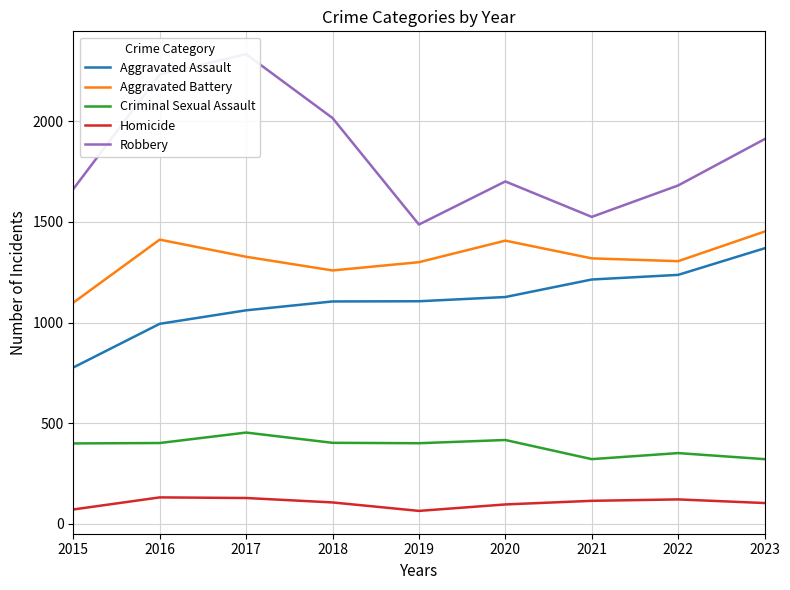

Where does the Robbery series first go above 1701?

2016